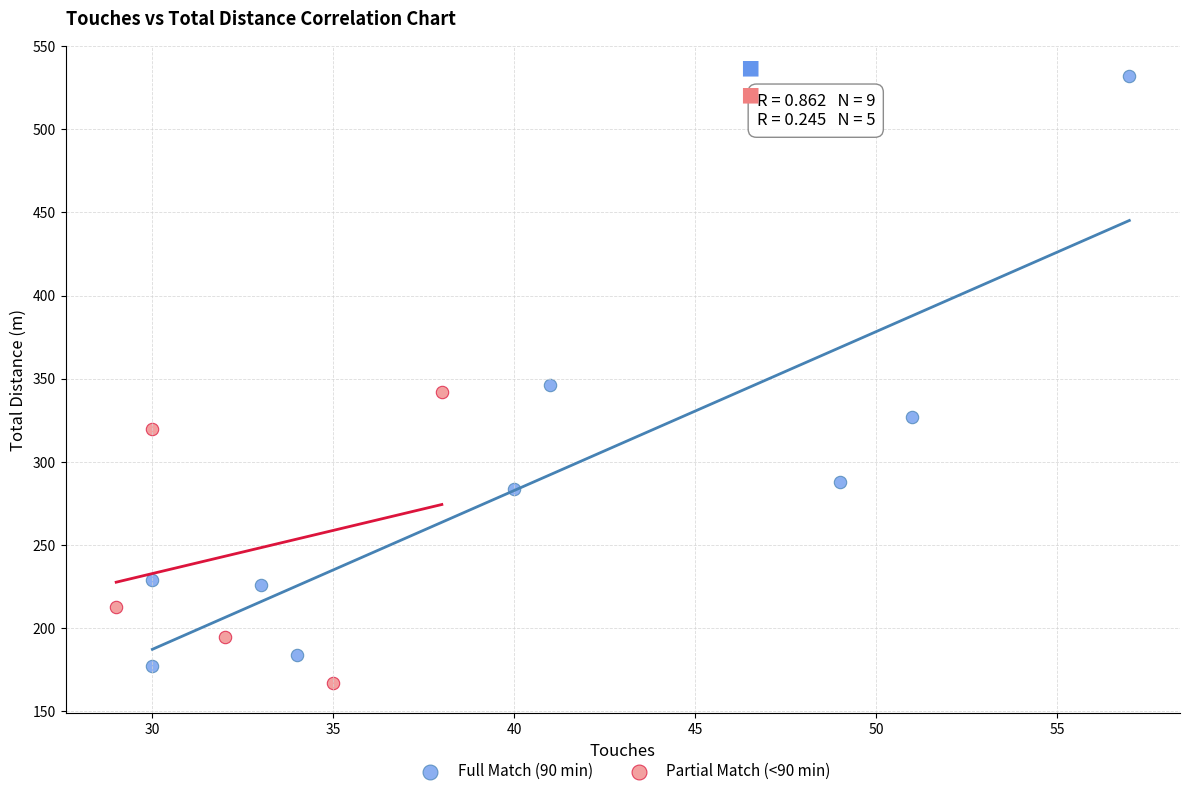

Which series contains the highest Y value?

Full Match (90 min)